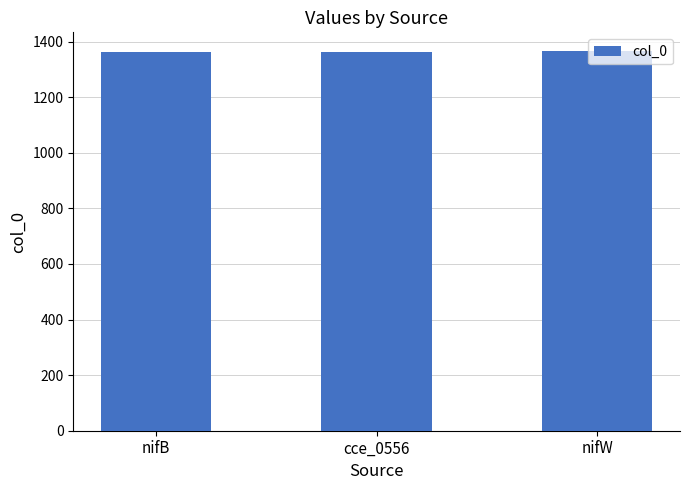

What is the approximate value at nifW?

1365